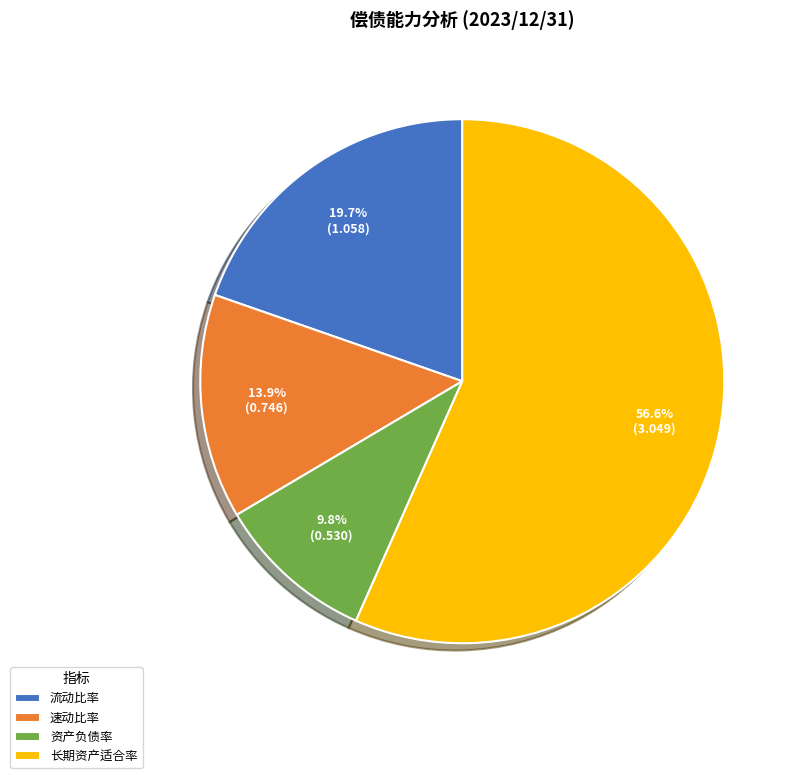

Is there any slice that represents more than half of the pie?

Yes